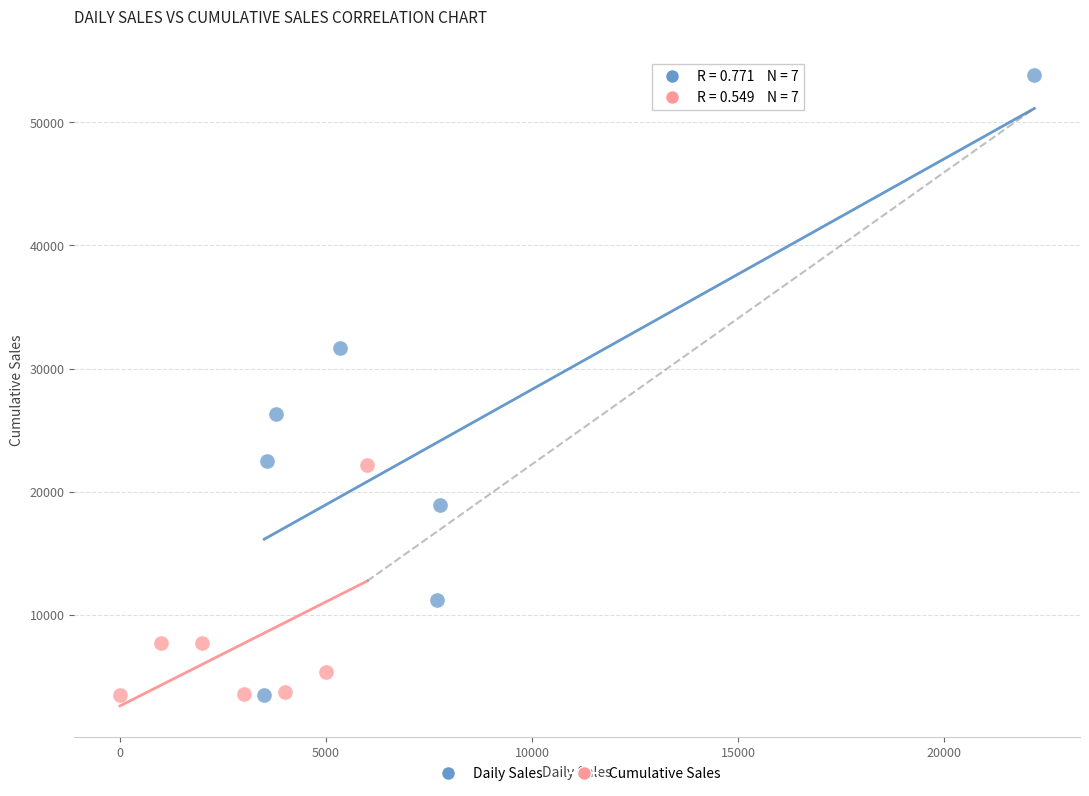

Which series reaches the maximum Y coordinate?

Daily Sales